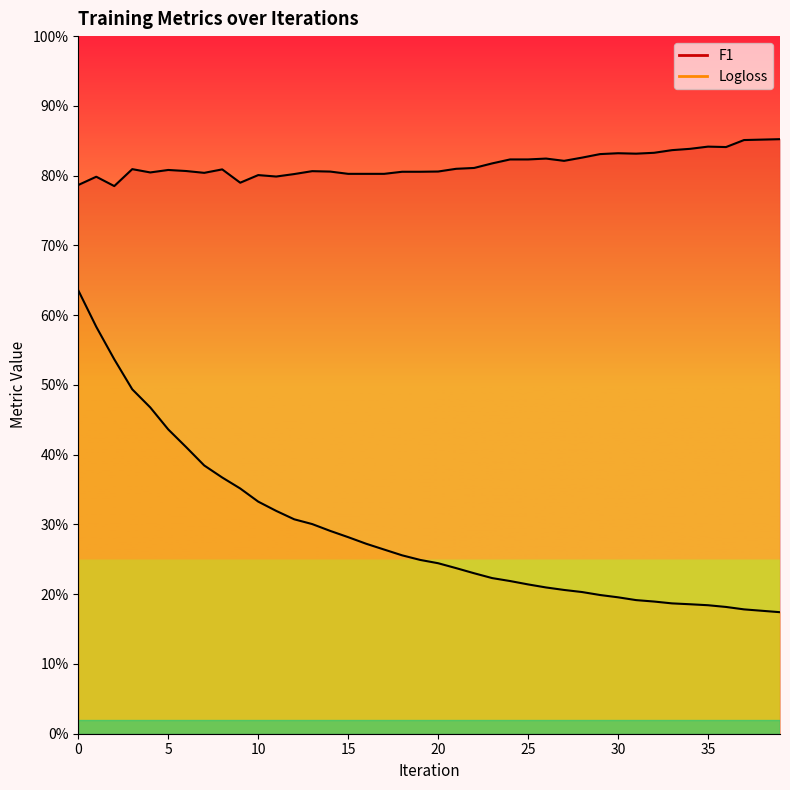

True or false: F1 and Logloss cross at least once.

False